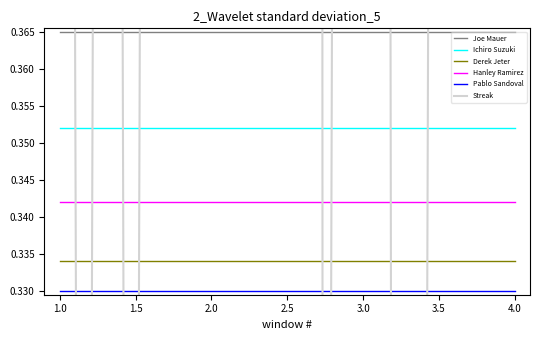

True or false: Derek Jeter and Joe Mauer cross at least once.

False